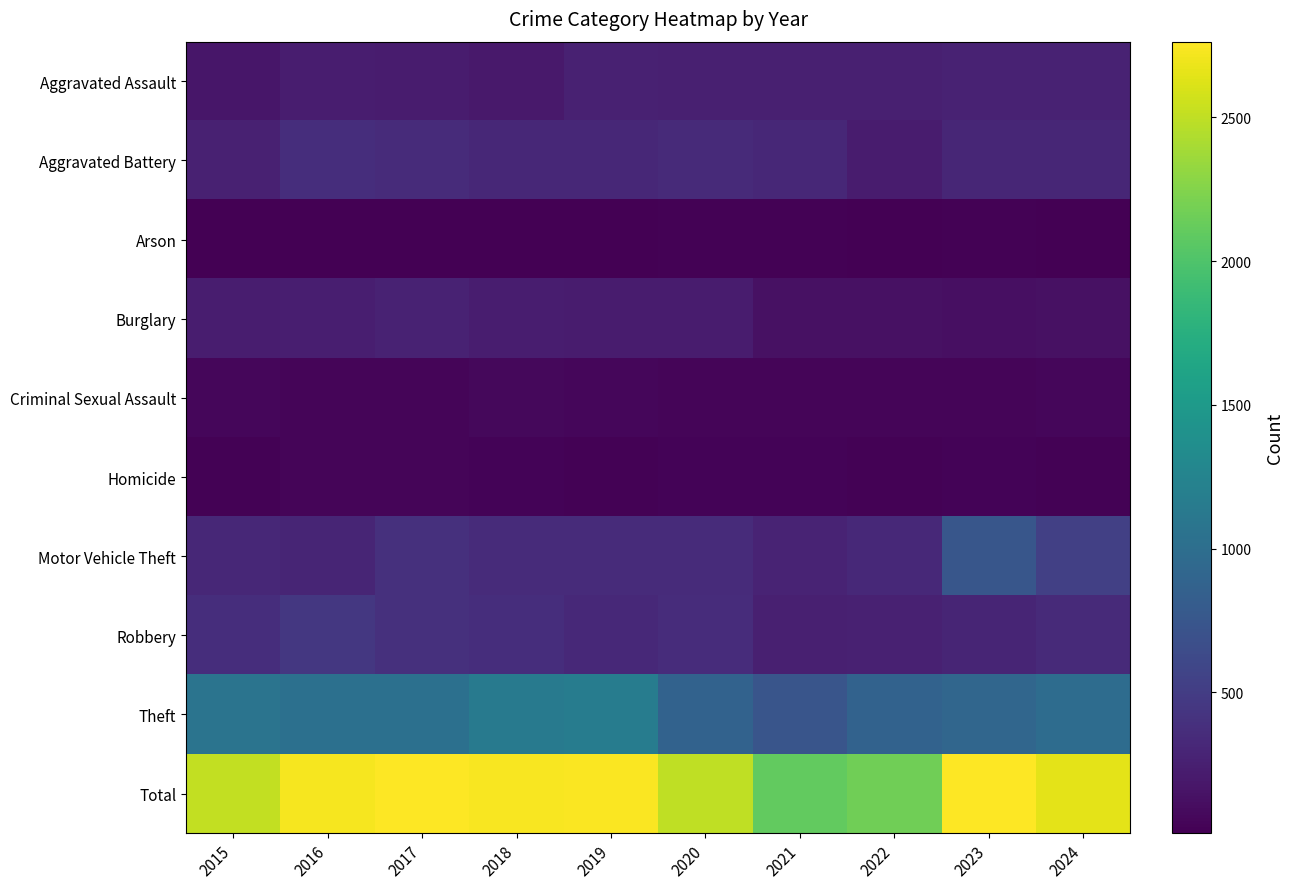

Rank the series at 2017 from lowest to highest value.

Arson, Homicide, Criminal Sexual Assault, Aggravated Assault, Burglary, Aggravated Battery, Robbery, Motor Vehicle Theft, Theft, Total